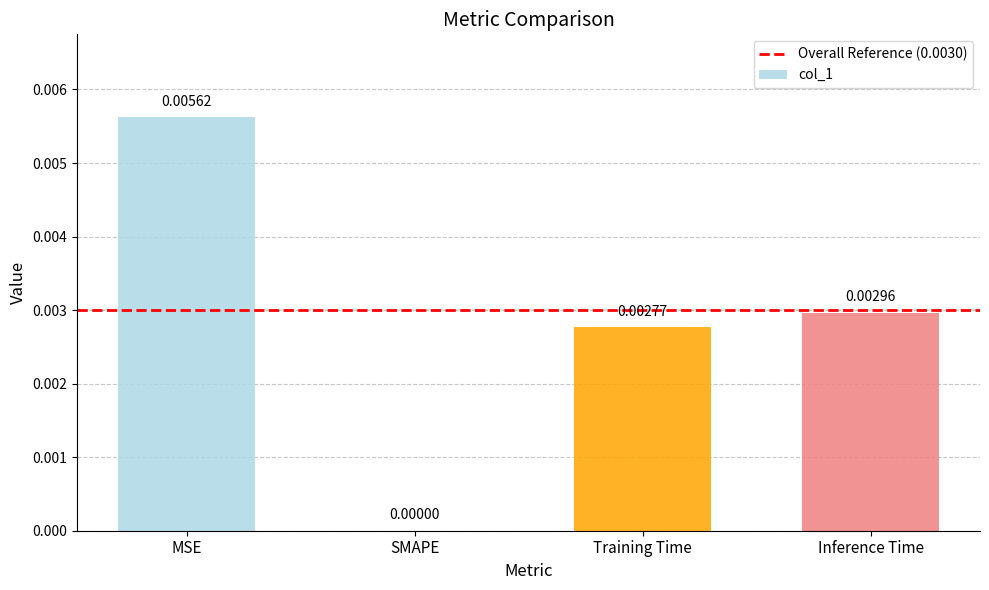

Where is the data nearest to the value 0?

SMAPE